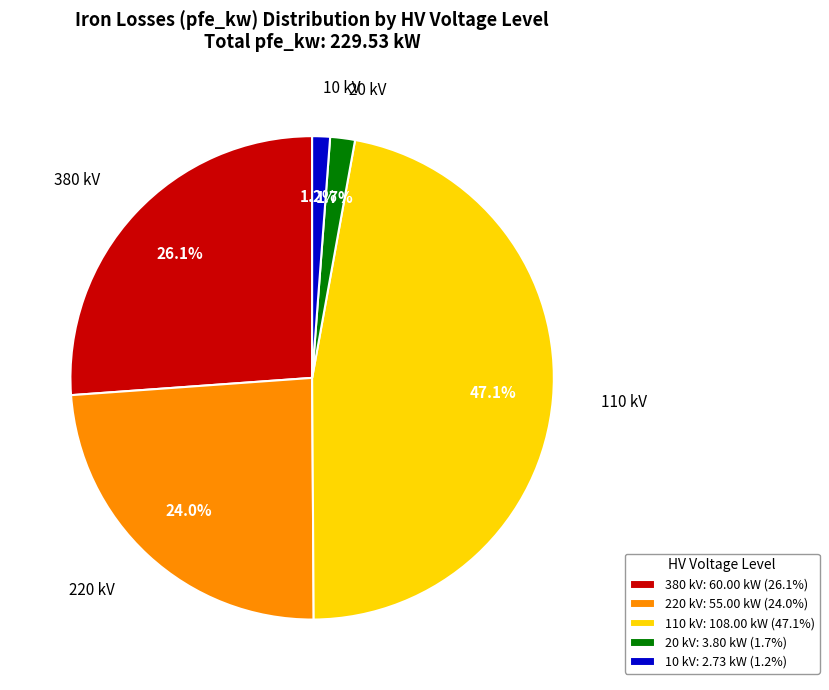

Does 20 kV represent more than half of the total?

No